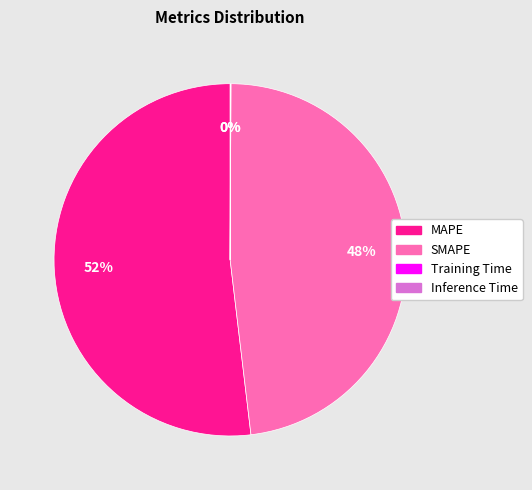

To the nearest percent, what portion does MAPE represent?

52%